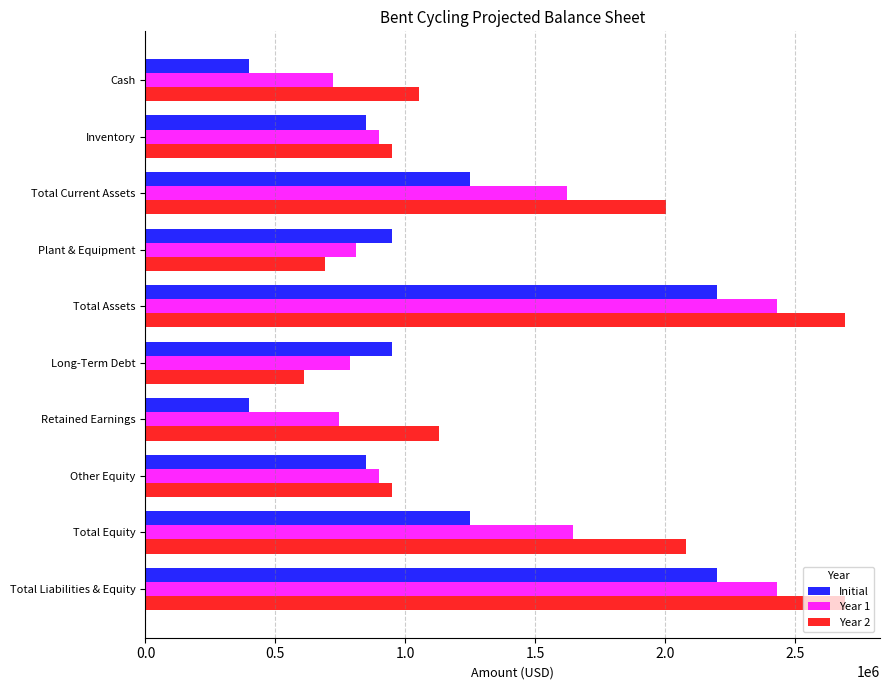

The Year 2 series shows 3569428.2 at Total Liabilities & Equity. True or false?

False